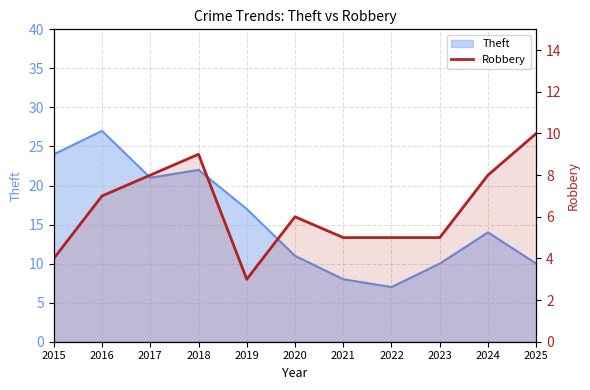

What is the sum of all values?

70